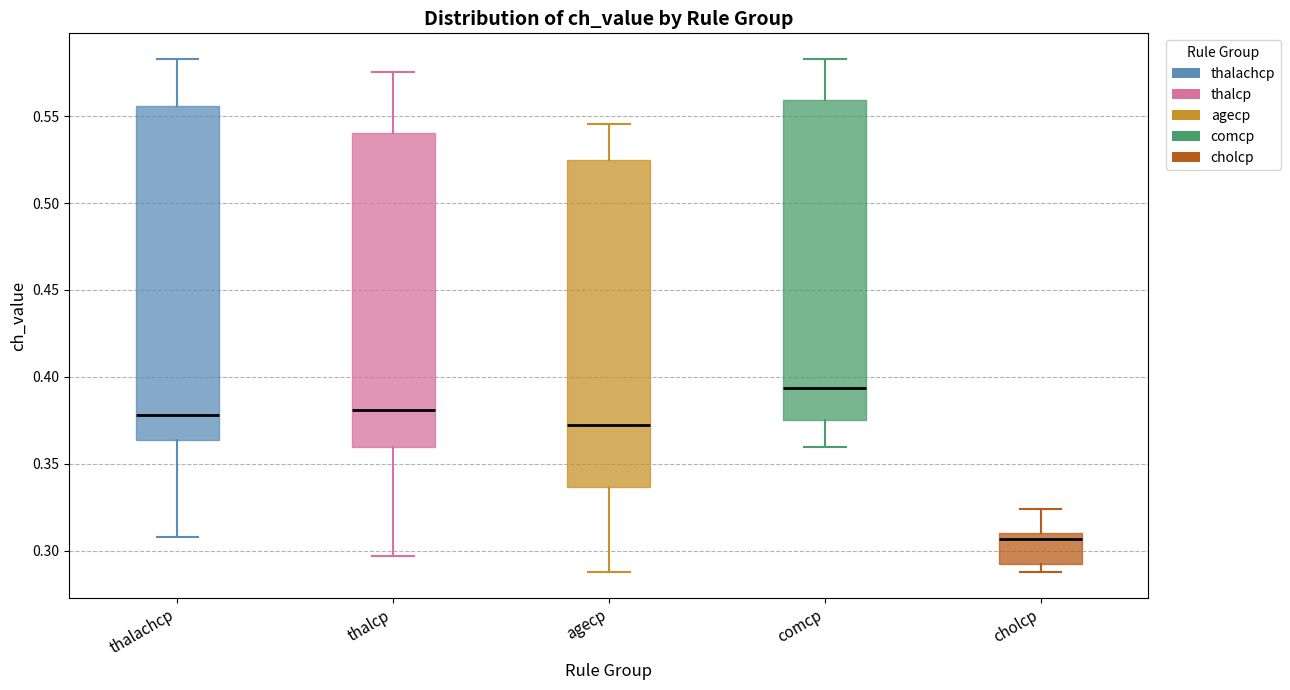

Where does the lower whisker of the box for thalachcp end on the y-axis? The values are not printed on the chart, so give them approximately, as read against the axis.

0.310